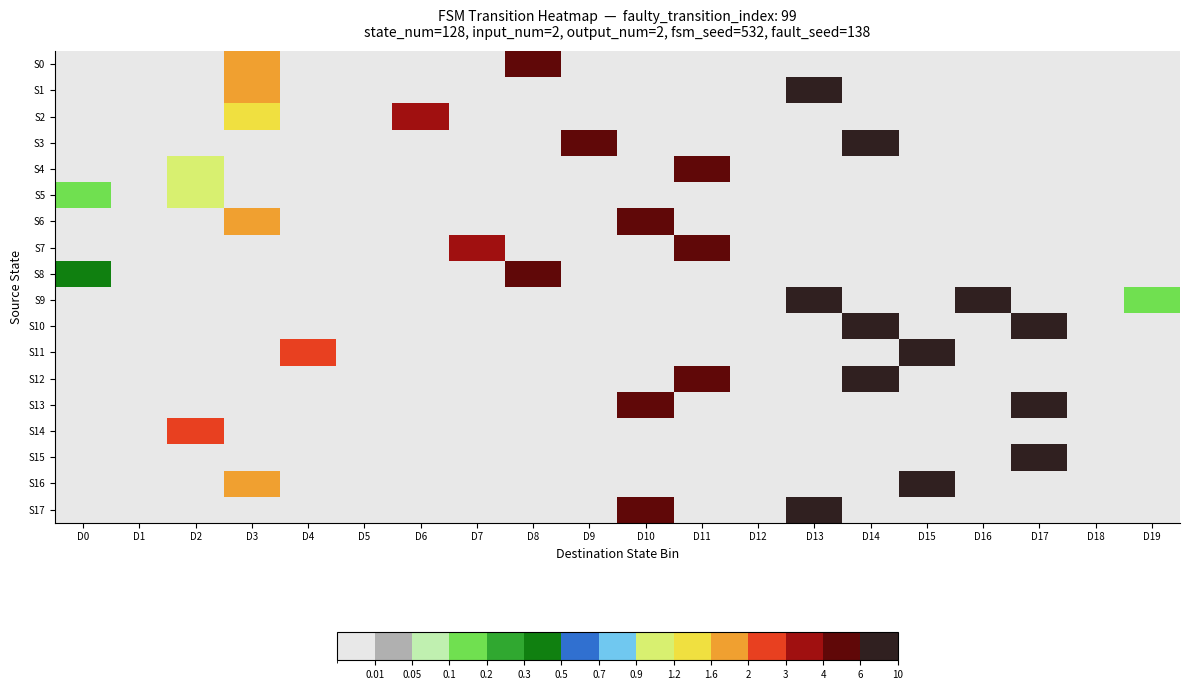

Which series changed the most between D8 and D9?

S3